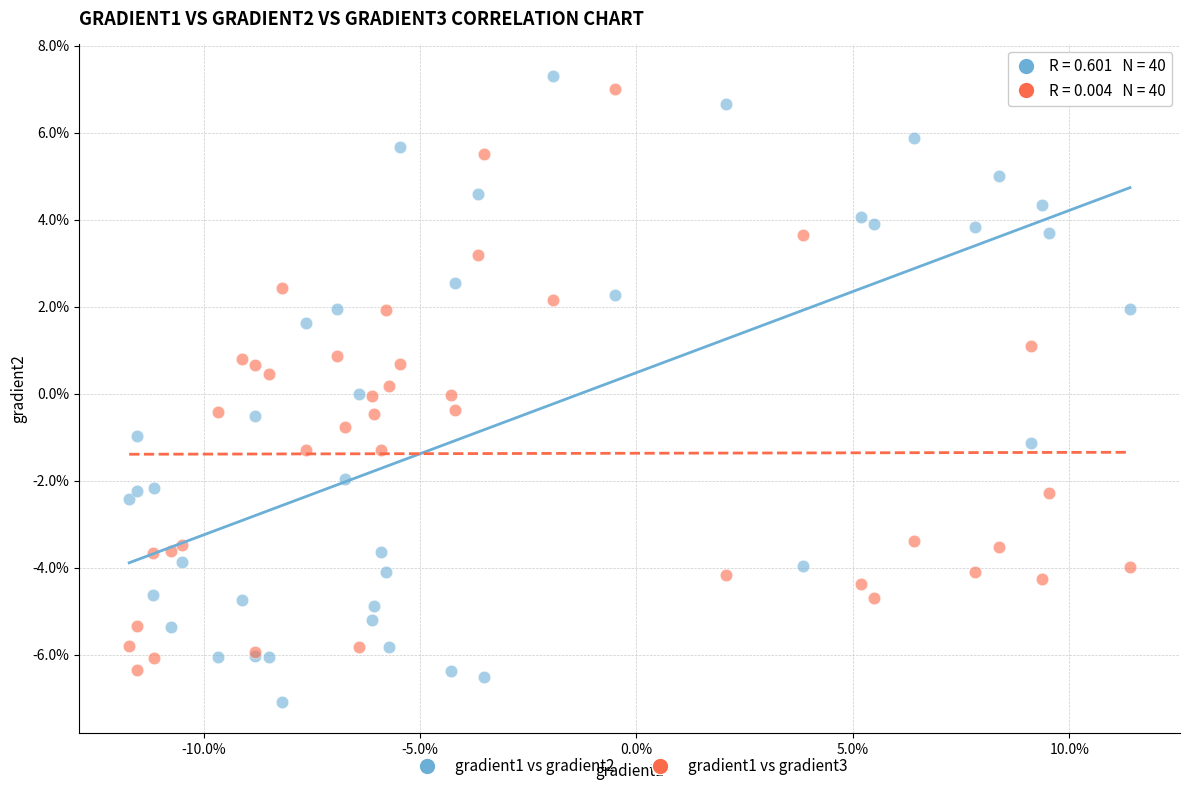

What are all the series names shown in the legend?

gradient1 vs gradient2, gradient1 vs gradient3